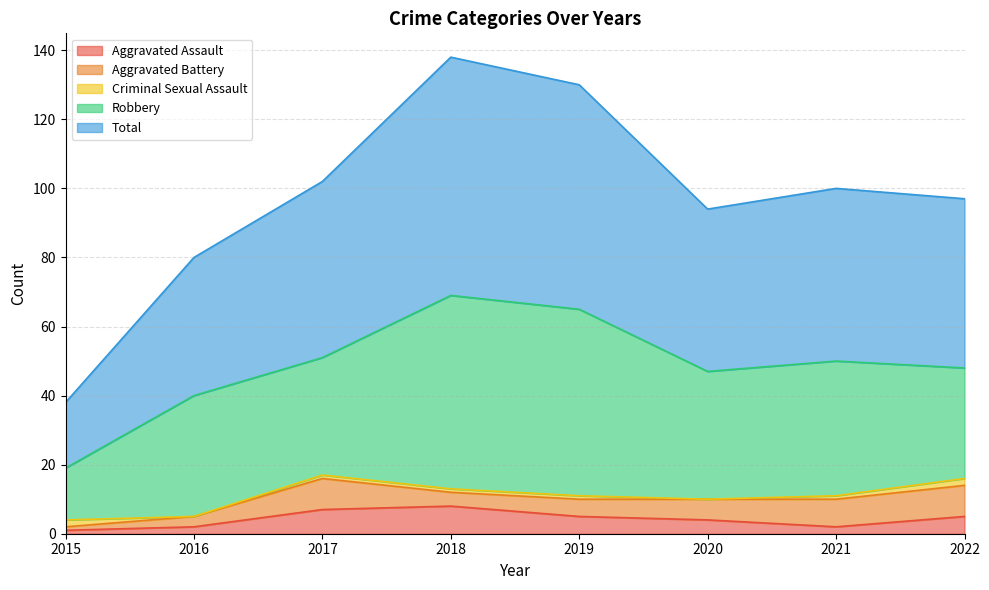

Reading left to right, what are all the values shown in this chart?

Aggravated Assault: 1	2	7	8	5	4	2	5
Aggravated Battery: 1	3	9	4	5	6	8	9
Criminal Sexual Assault: 2	0	1	1	1	0	1	2
Robbery: 15	35	34	56	54	37	39	32
Total: 19	40	51	69	65	47	50	49